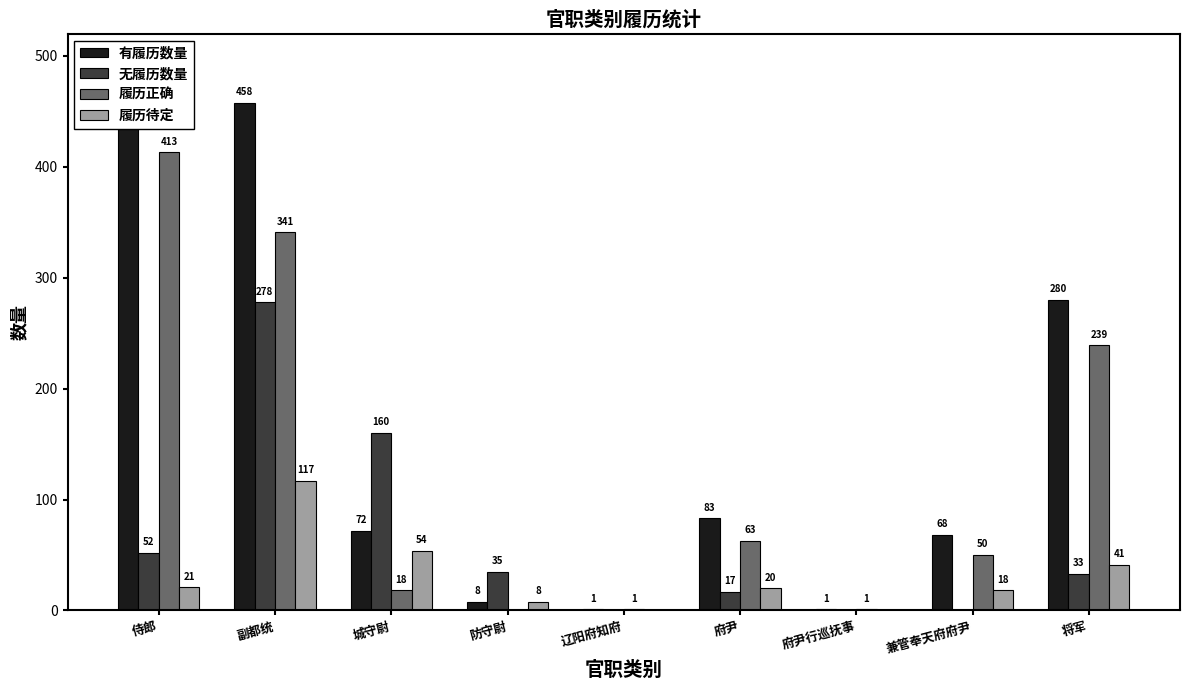

Is it true that 有履历数量 equals 83 at 府尹?

True